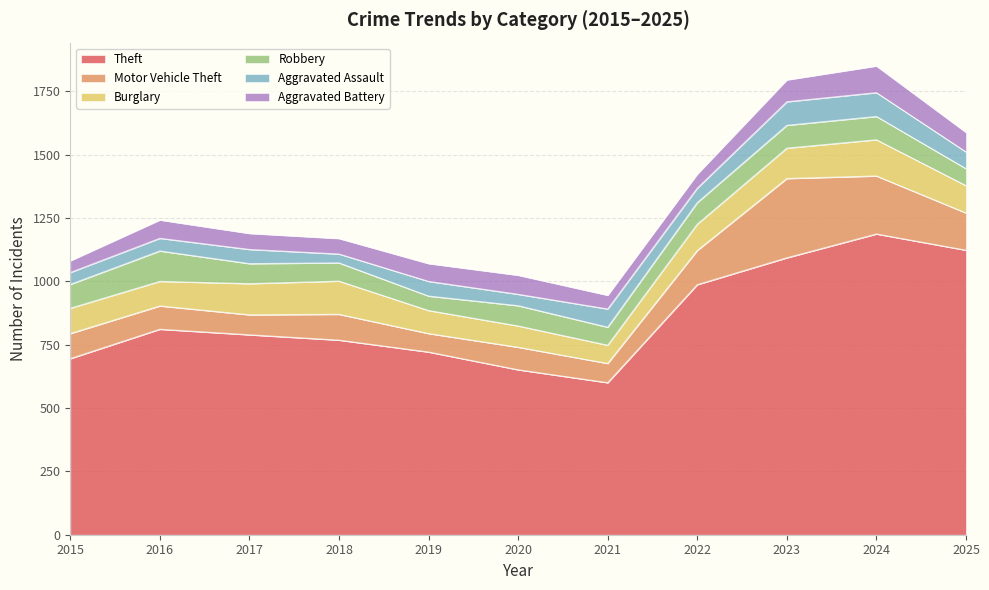

Reading left to right, list all the values displayed in this chart.

Theft: 2015=695	2016=811	2017=789	2018=768	2019=721	2020=651	2021=600	2022=987	2023=1093	2024=1187	2025=1123
Motor Vehicle Theft: 2015=99	2016=92	2017=79	2018=102	2019=73	2020=89	2021=76	2022=135	2023=313	2024=229	2025=147
Burglary: 2015=100	2016=97	2017=123	2018=131	2019=91	2020=84	2021=72	2022=104	2023=120	2024=143	2025=108
Robbery: 2015=94	2016=120	2017=79	2018=72	2019=57	2020=80	2021=71	2022=85	2023=90	2024=92	2025=67
Aggravated Assault: 2015=47	2016=50	2017=56	2018=35	2019=58	2020=45	2021=72	2022=57	2023=93	2024=94	2025=66
Aggravated Battery: 2015=46	2016=72	2017=63	2018=61	2019=70	2020=75	2021=54	2022=55	2023=86	2024=105	2025=77